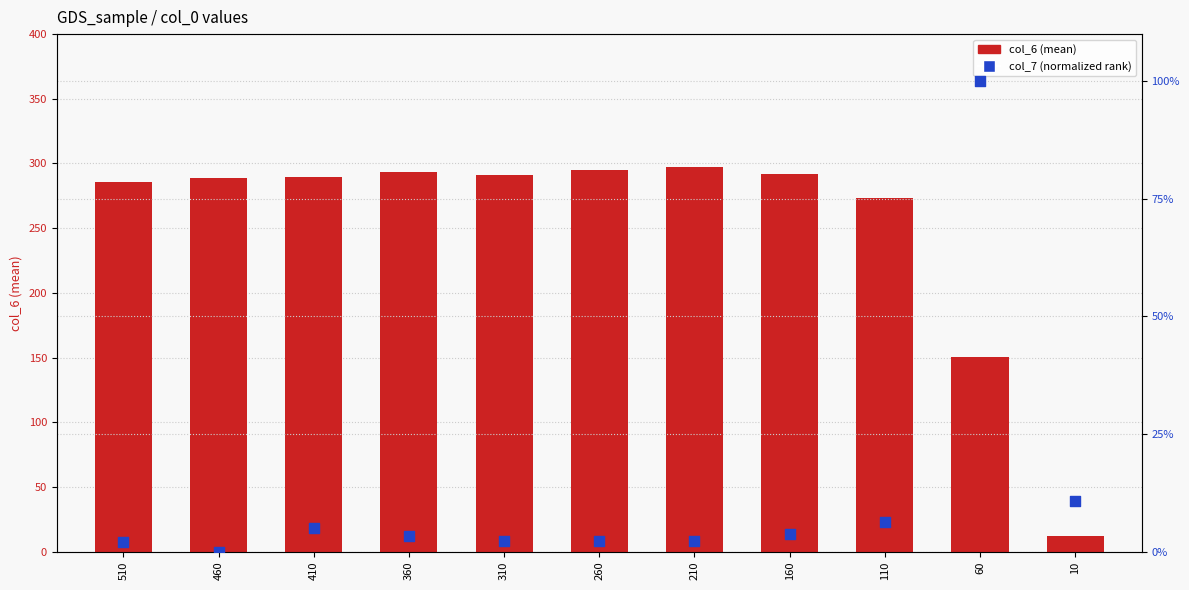

Which series has the widest spread of Y values?

col_6 (mean)